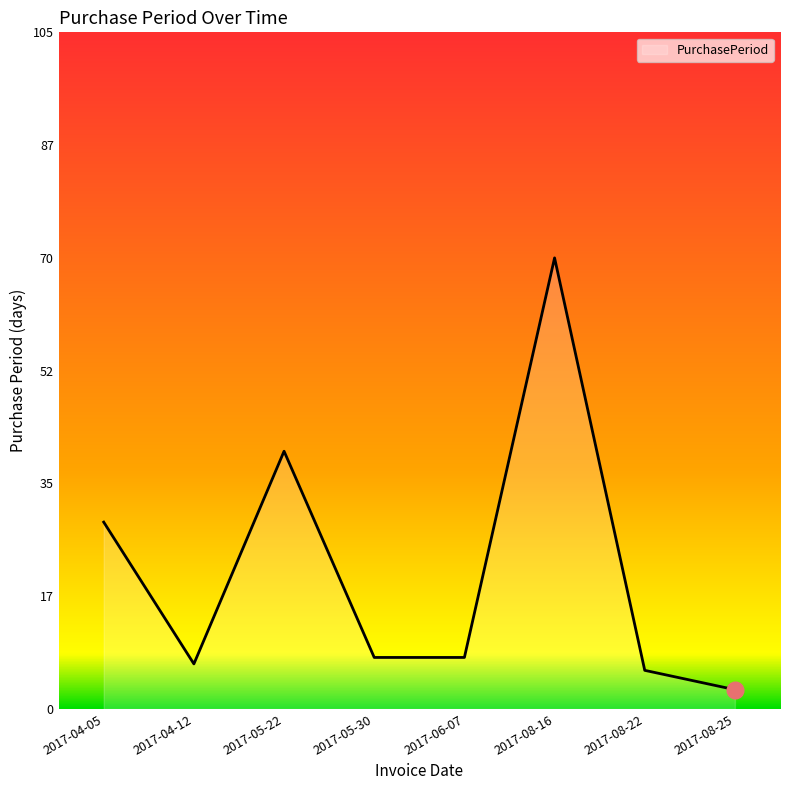

How many lines are shown in the chart?

1